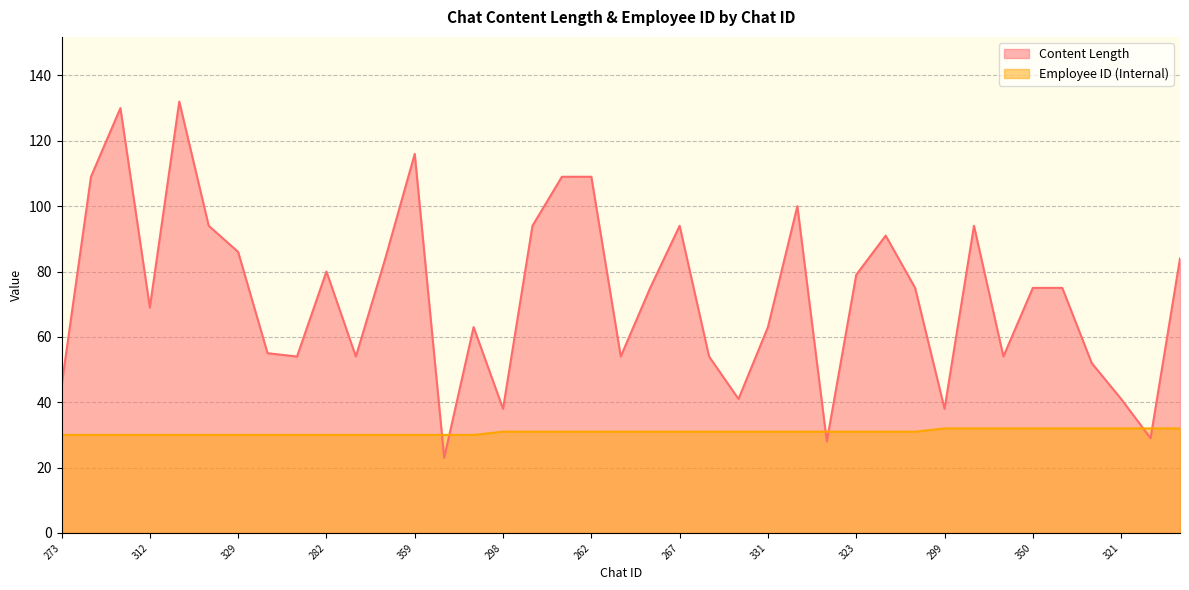

List the series in order of their peak value, lowest first.

Employee ID (Internal), Content Length